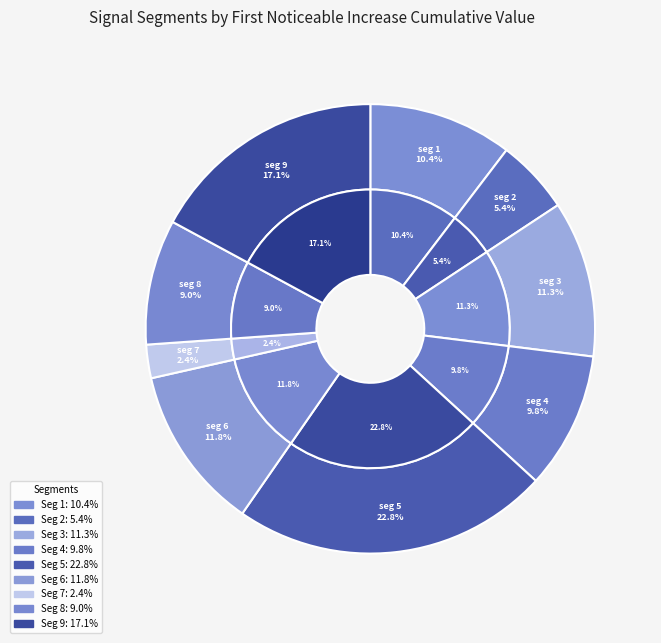

To the nearest percent, what portion does signal segment 4 represent?

10%